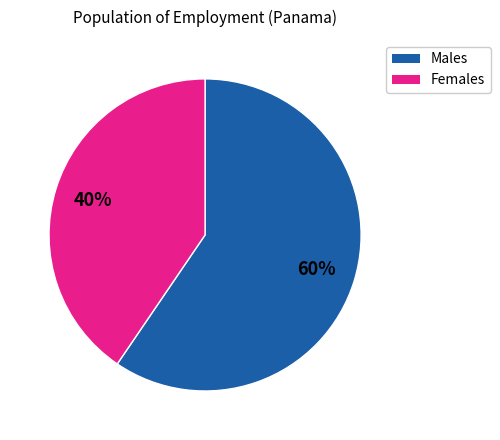

Is there a majority slice in this chart?

Yes